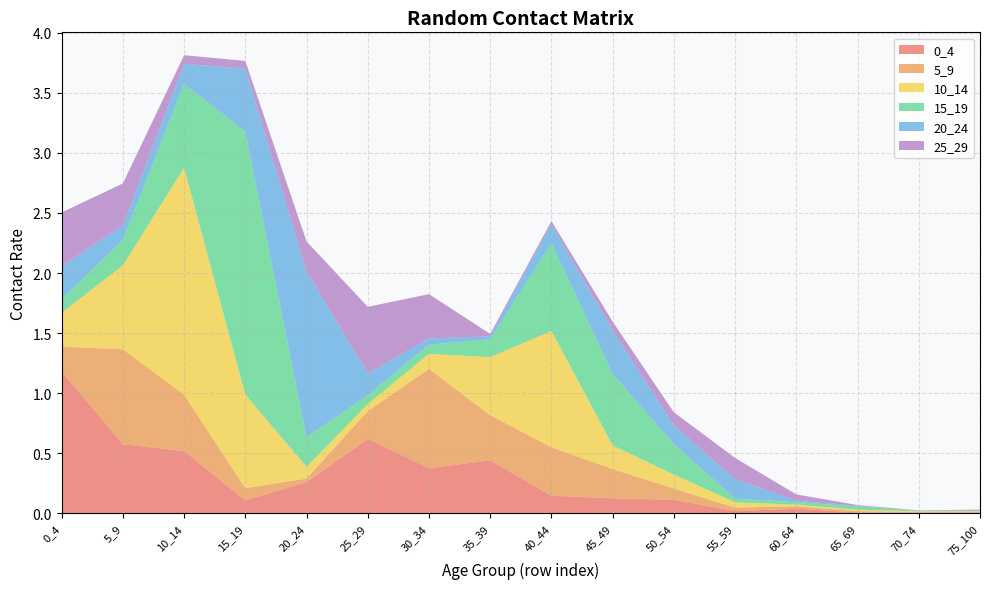

Reading left to right, transcribe all the data shown in this chart.

0_4: 1.2	0.6	0.5	0.1	0.3	0.6	0.4	0.4	0.1	0.1	0.1	0.0	0.0	0.0	0.0	0.0
5_9: 0.2	0.8	0.5	0.1	0.0	0.2	0.8	0.4	0.4	0.2	0.1	0.0	0.0	0.0	0.0	0.0
10_14: 0.3	0.7	1.9	0.8	0.1	0.1	0.1	0.5	1.0	0.2	0.1	0.0	0.0	0.0	0.0	0.0
15_19: 0.1	0.2	0.7	2.2	0.2	0.1	0.1	0.1	0.7	0.6	0.3	0.0	0.0	0.0	0.0	0.0
20_24: 0.3	0.1	0.2	0.5	1.4	0.2	0.1	0.0	0.2	0.4	0.2	0.2	0.0	0.0	0.0	0.0
25_29: 0.4	0.3	0.1	0.1	0.2	0.6	0.4	0.0	0.0	0.1	0.1	0.2	0.1	0.0	0.0	0.0